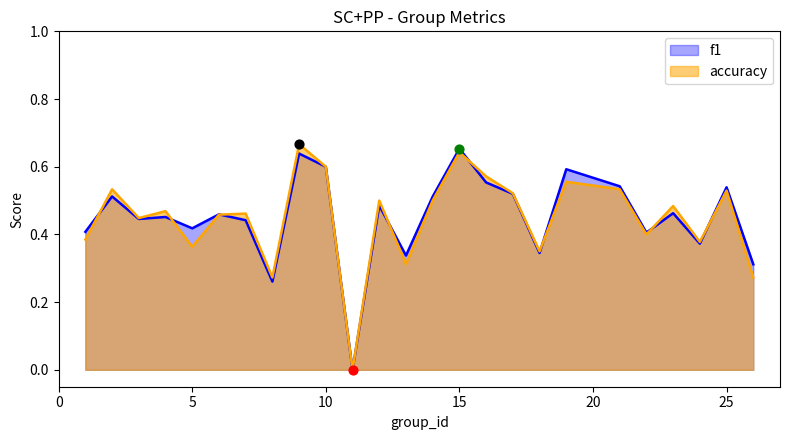

Which series reaches the minimum Y coordinate?

f1